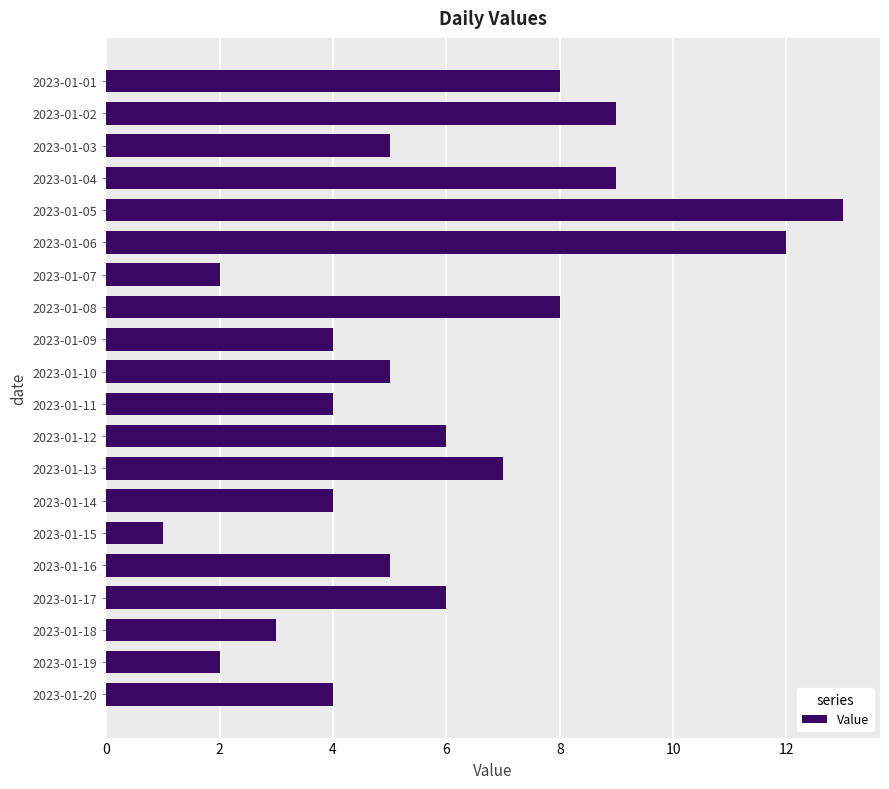

Reading top to bottom, what are all the values shown in this chart?

8	9	5	9	13	12	2	8	4	5	4	6	7	4	1	5	6	3	2	4